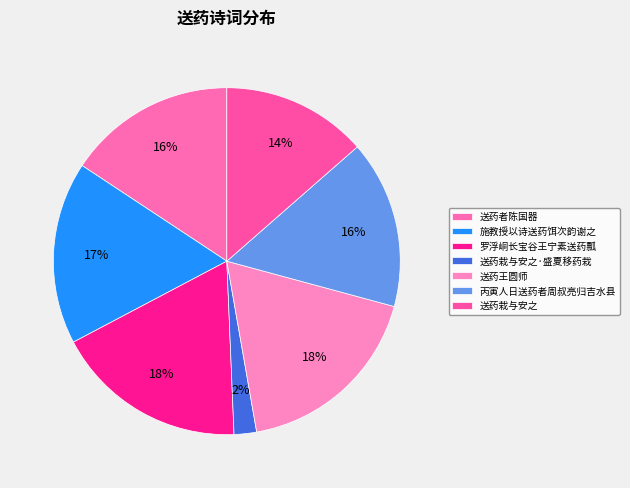

Count the number of slices in the pie.

7